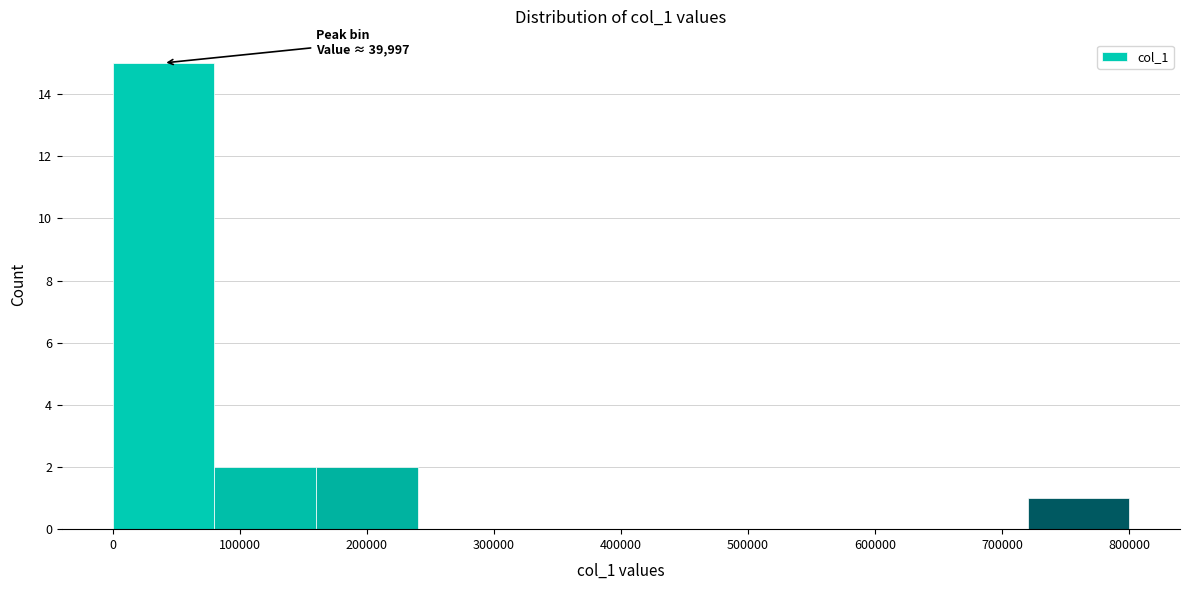

Which range on the x-axis has the tallest bar?

0 to 80000